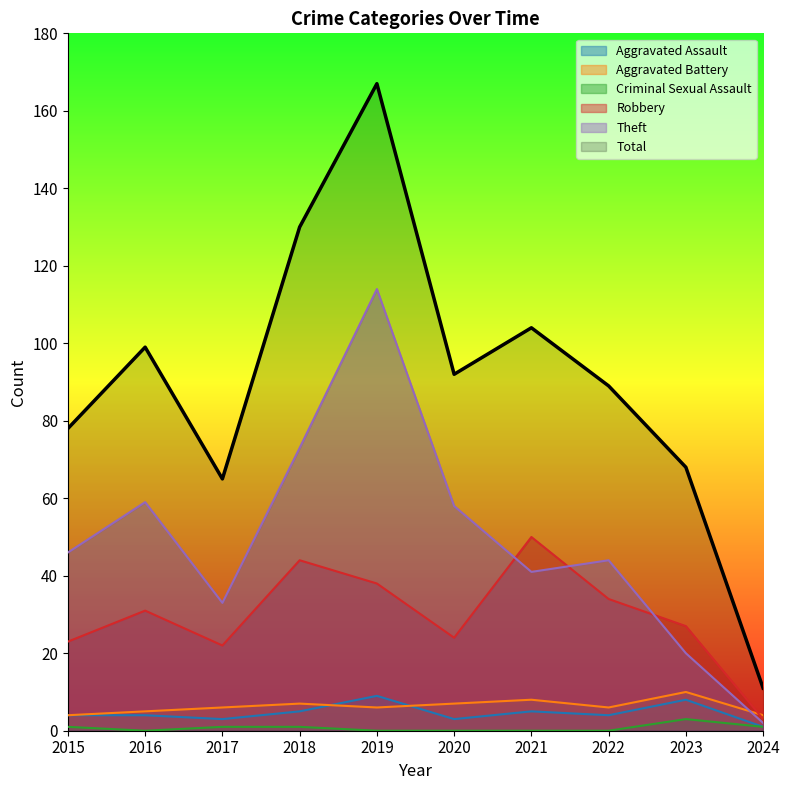

What is the difference between the highest and lowest values at 2020?

92